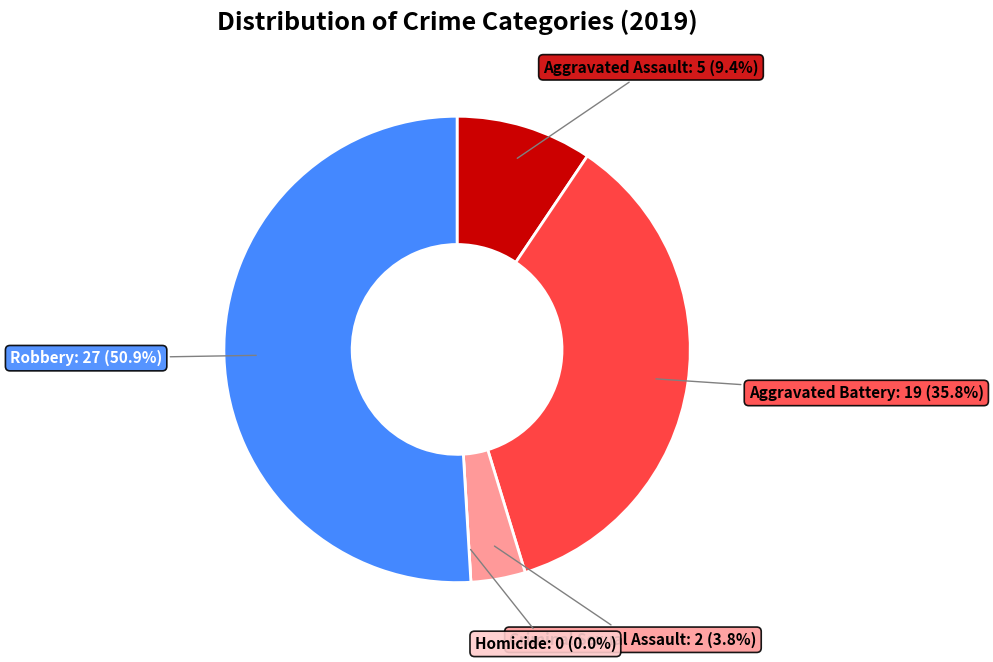

What is the ratio of the value at Aggravated Assault to the value at Aggravated Battery?

0.3